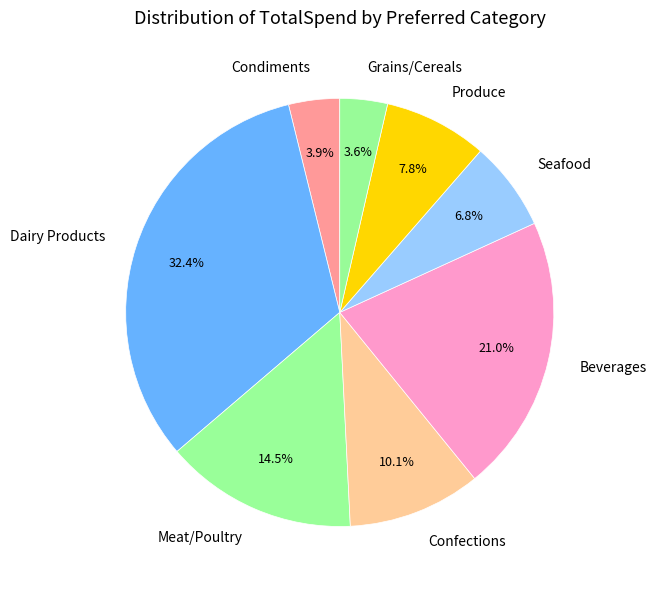

To the nearest percent, what is the difference between the largest and smallest slice percentages?

29%